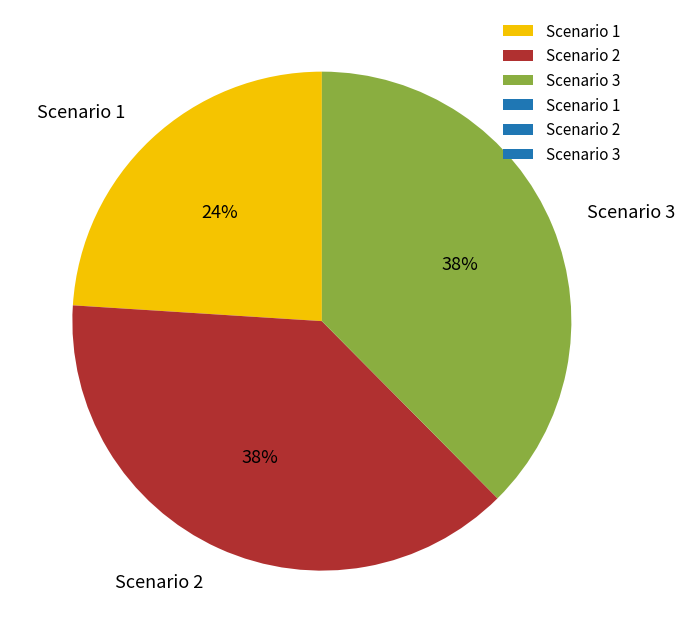

To the nearest percent, what percentage of the pie is Scenario 2?

38%